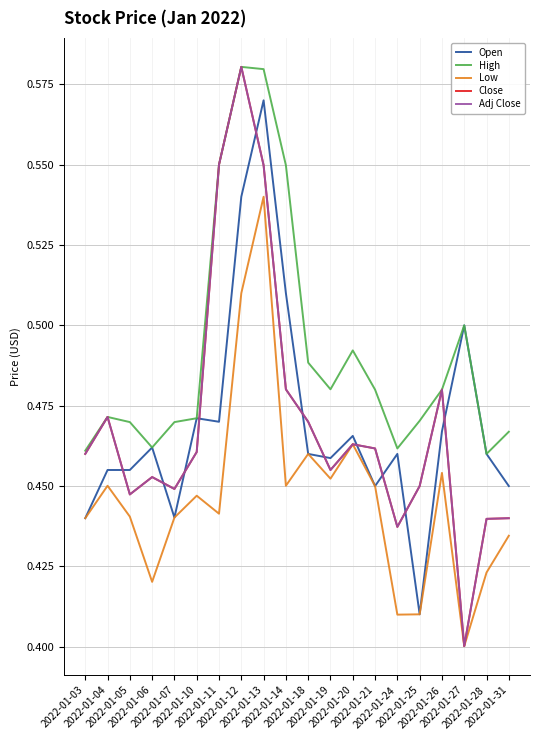

What is the value of the Close point at the 14th from the left?

0.5